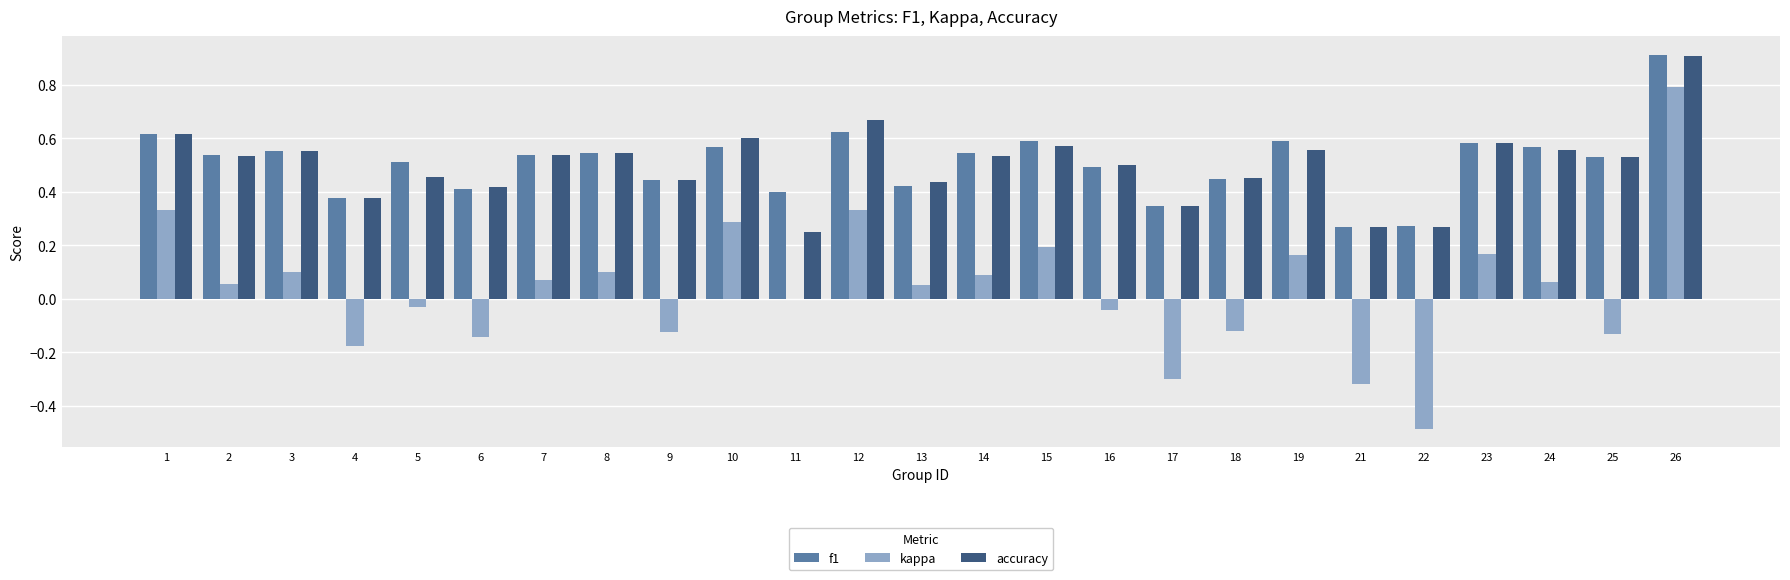

Between 12 and 26, which series saw the biggest shift?

kappa